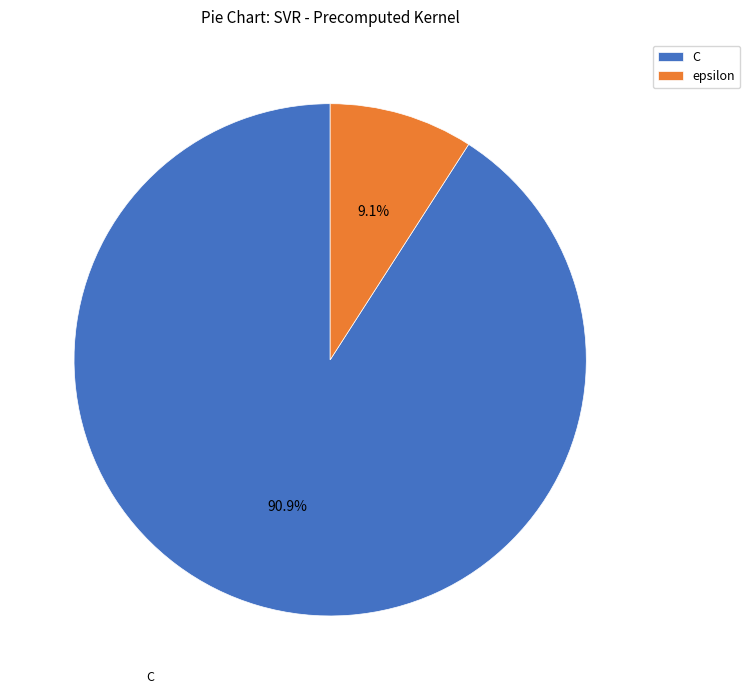

To the nearest percent, what is the difference between the largest and smallest slice percentages?

82%